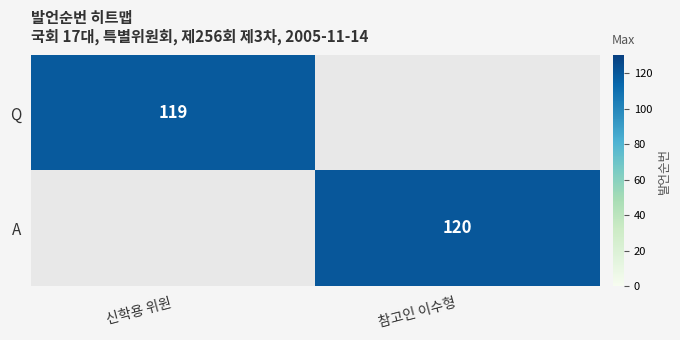

True or false: A has a value of 196 at 참고인 이수형.

False